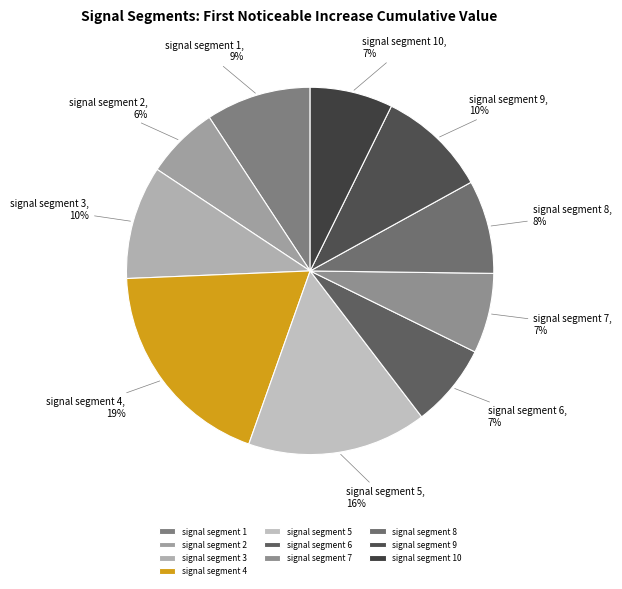

To the nearest percent, what is the difference between the signal segment 6 and signal segment 8 slice percentages?

1%